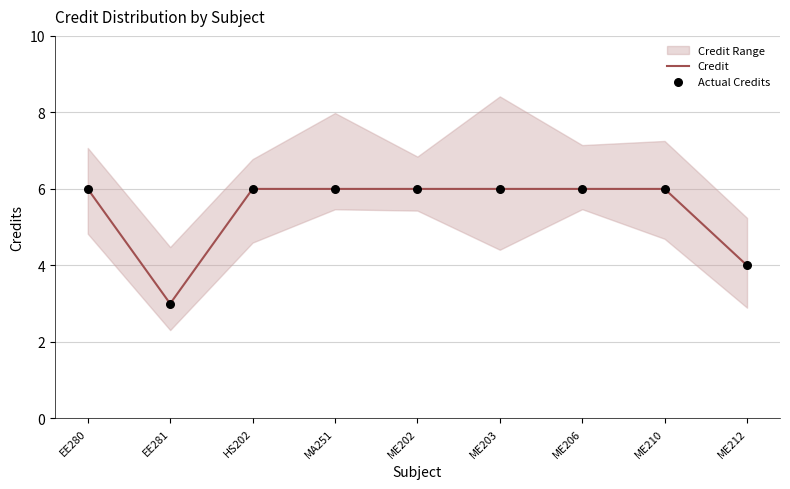

Is the value of Credit at ME203 greater than the value of Actual Credits at HS202?

No